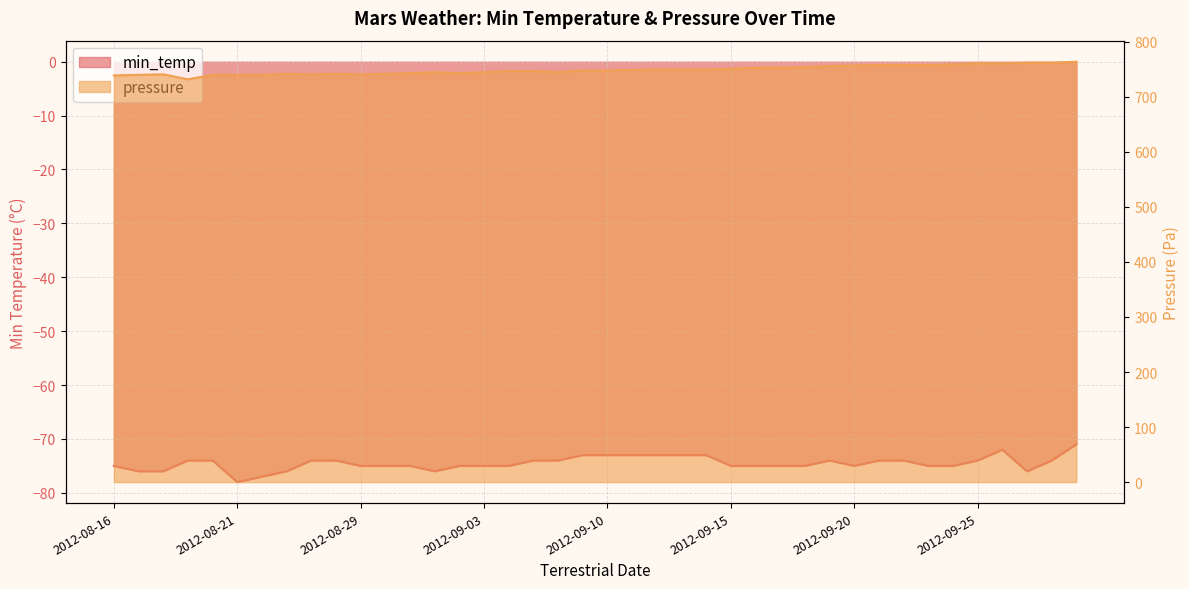

True or false: min_temp has a value of -25 at 2012-09-06.

False